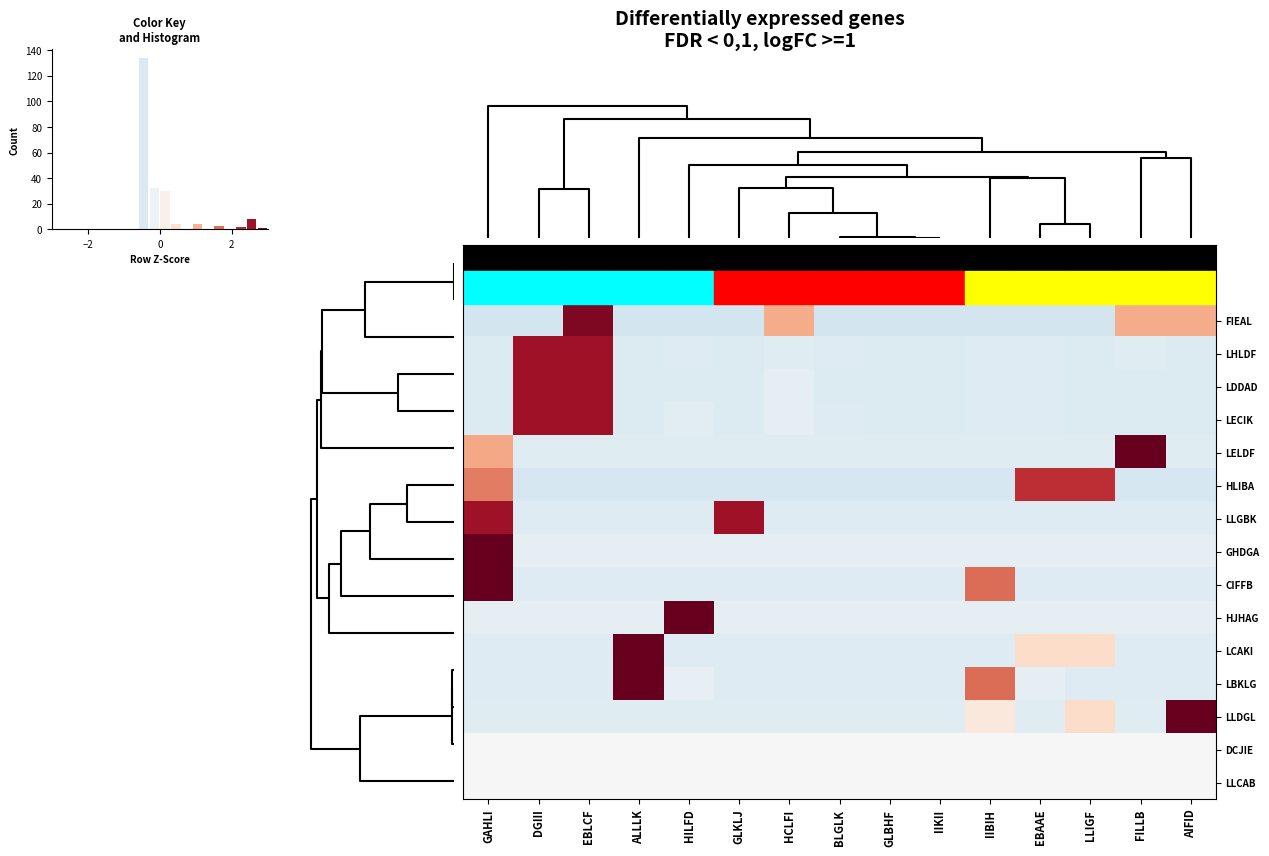

Between EBAAE and DGIII, which is larger?

EBAAE